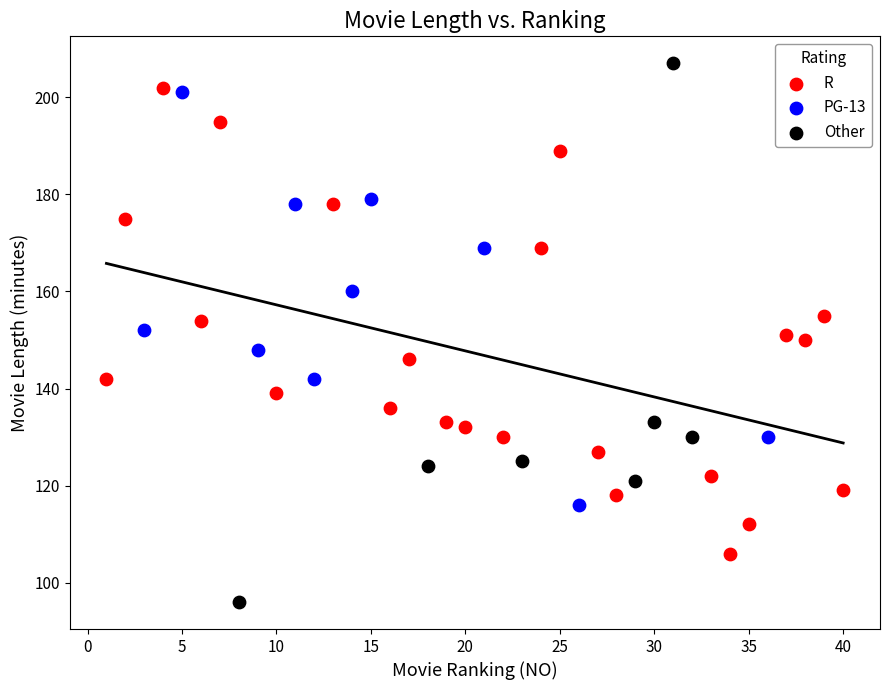

Which series has the widest spread of Y values?

Other